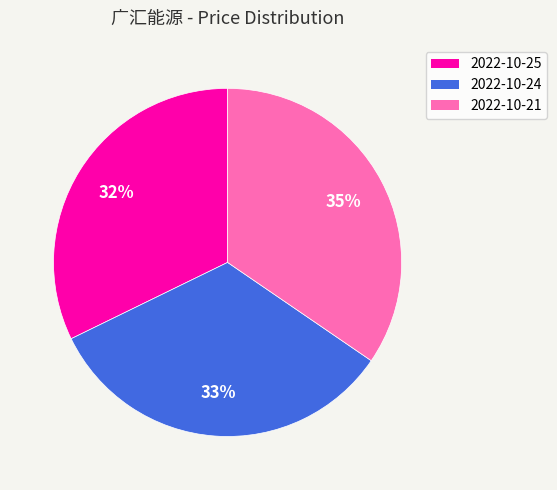

What is the smallest slice in the pie chart?

2022-10-25